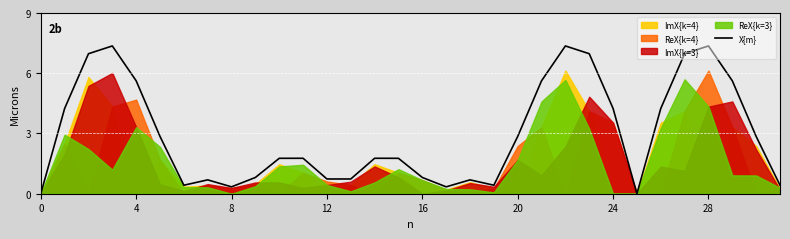

True or false: X{m} has a value of 0.7 at 12.

True